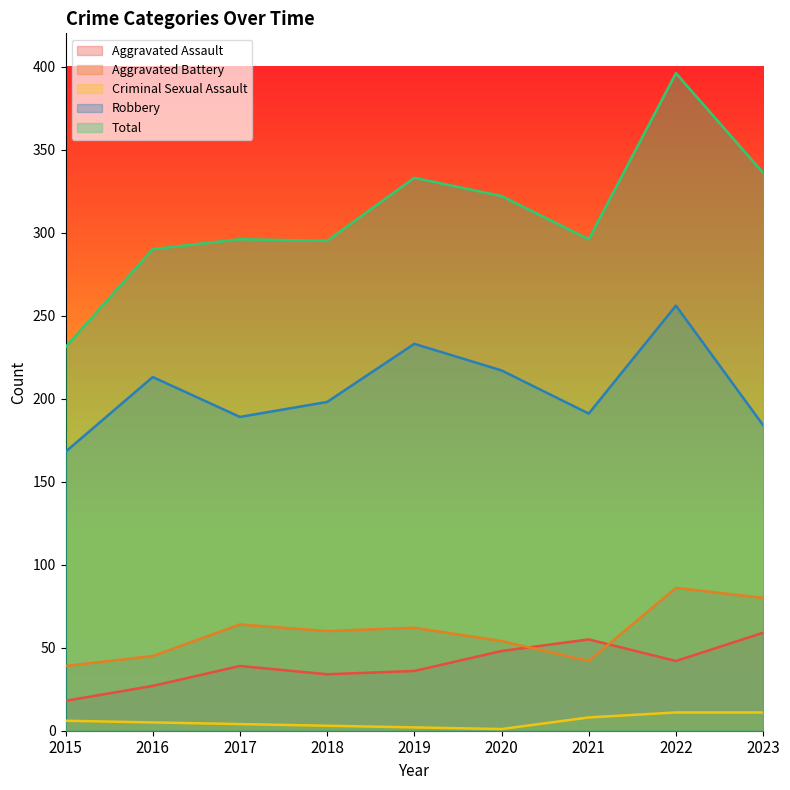

Which label corresponds to the largest value in the chart?

2022